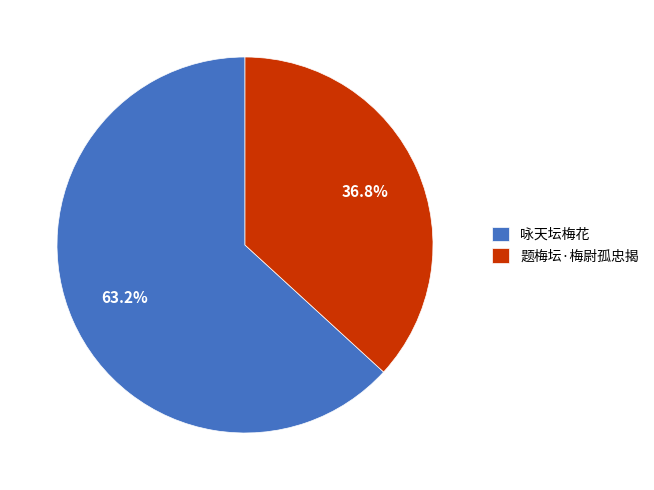

Count the number of slices in the pie.

2